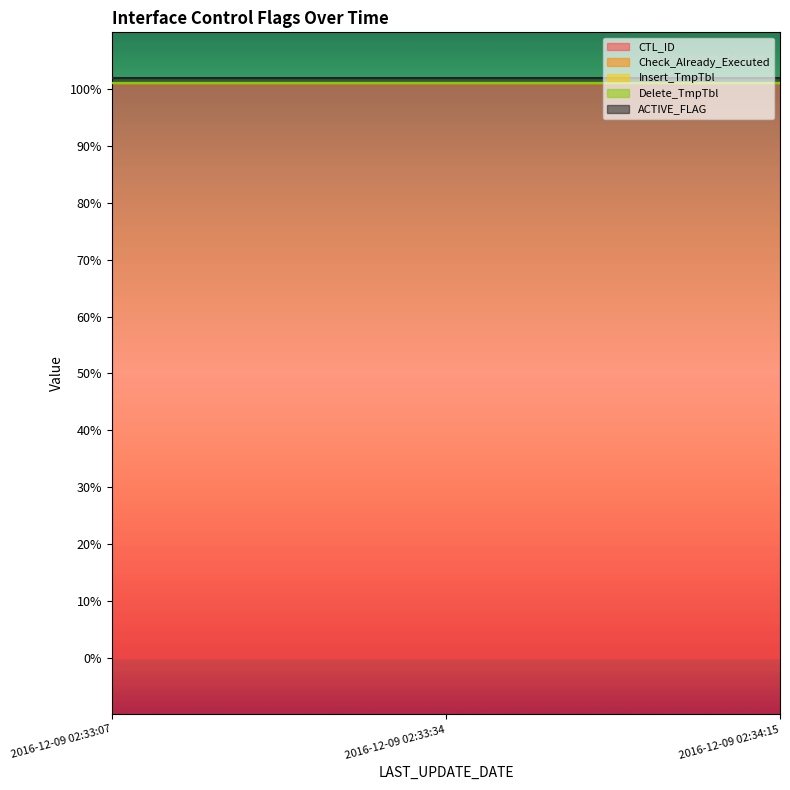

Is it true that CTL_ID equals 101 at 2016-12-09 02:33:07?

True